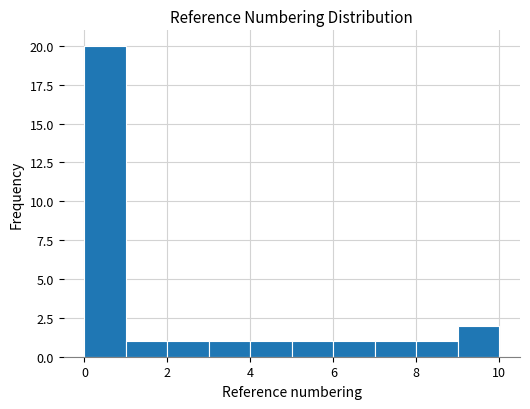

How tall is the bar that spans 5 to 6 on the x-axis? The values are not printed on the chart, so give them approximately, as read against the axis.

1